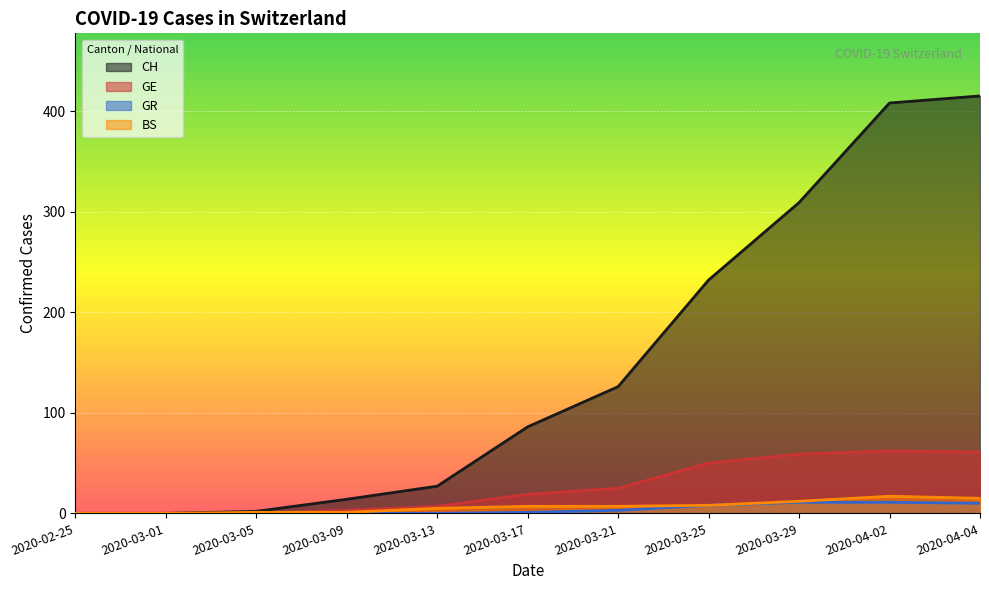

The CH series shows 1 at 2020-03-05. True or false?

False